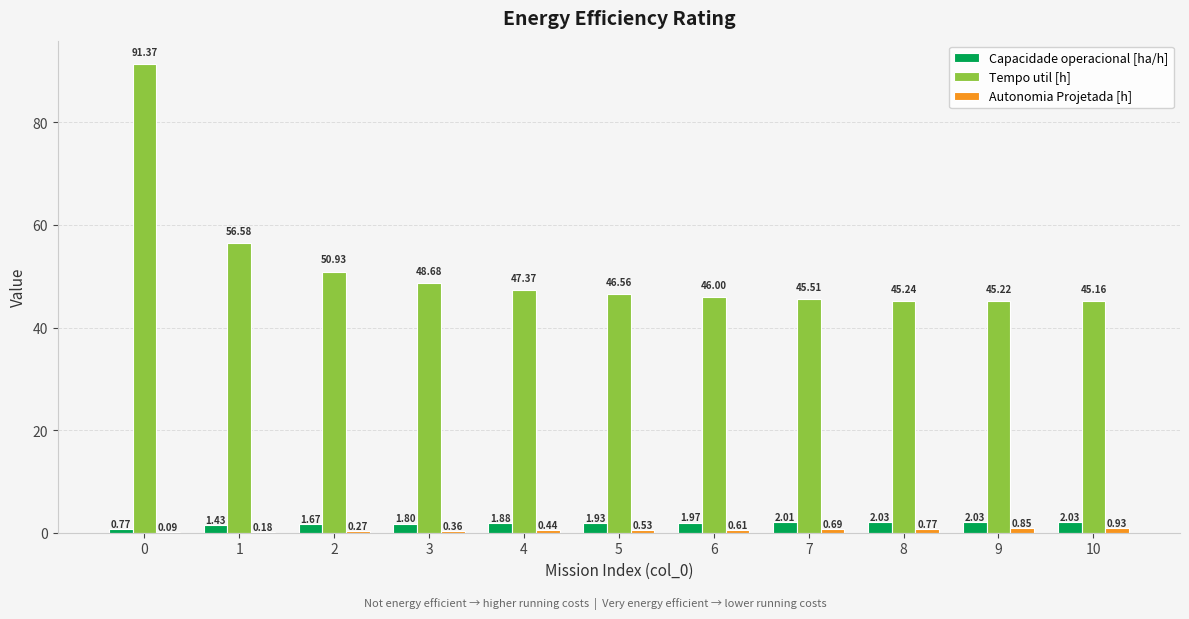

What is the total value across all series at 1?

58.2